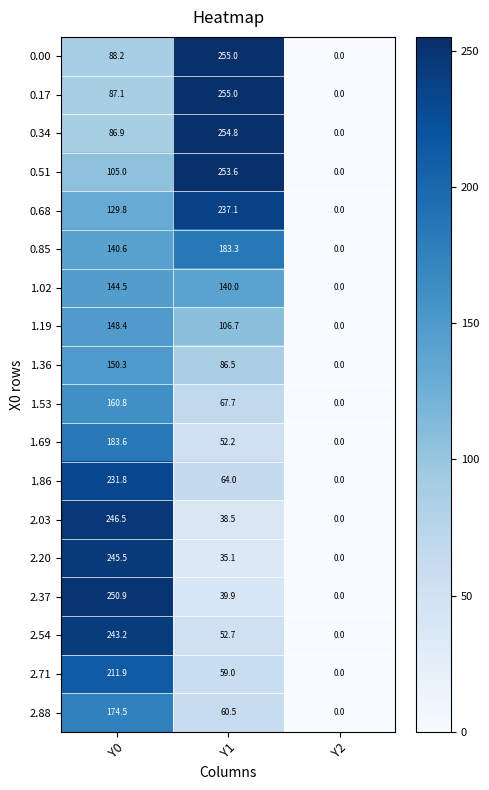

What is the maximum value shown in the chart?

255.0